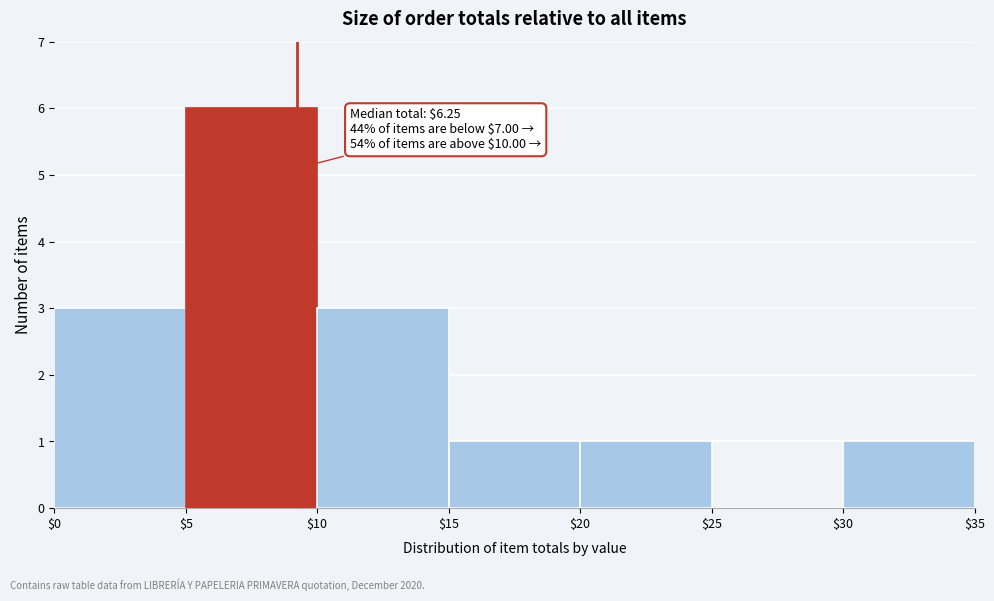

Over which range of the x-axis is the bar tallest?

$5 to $10